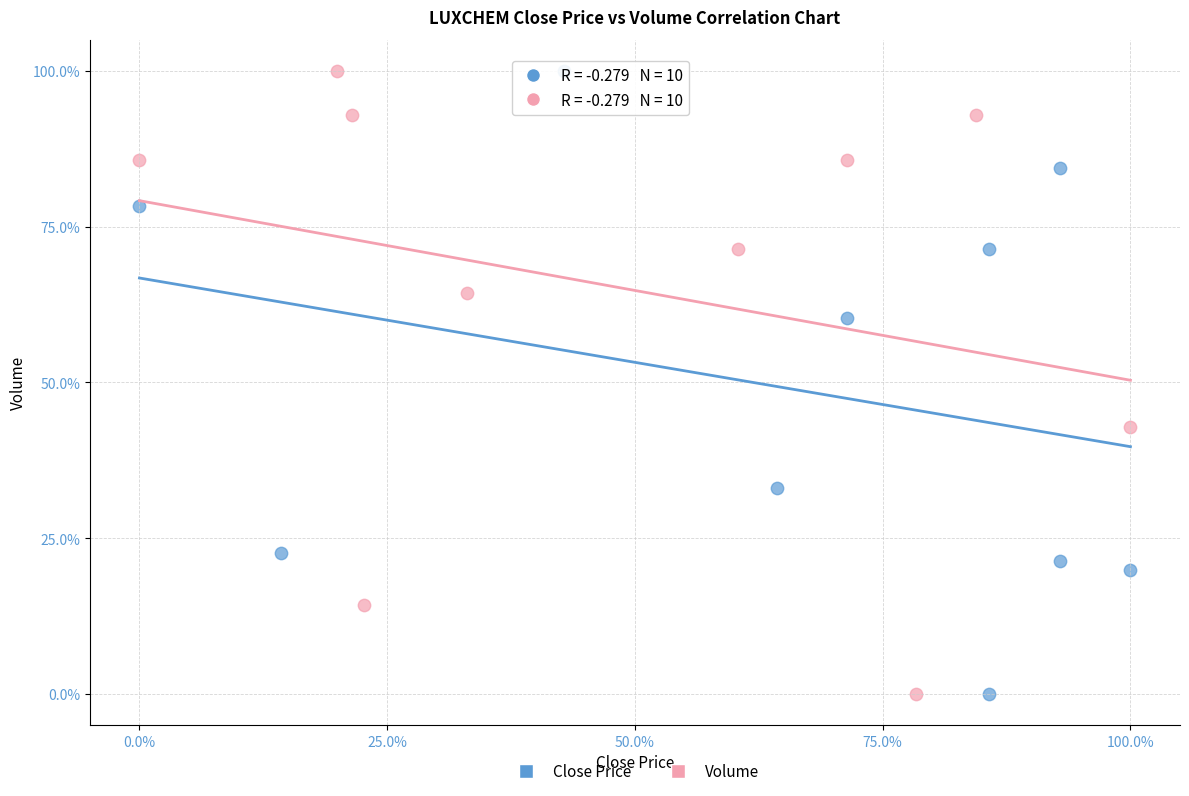

What are all the series names shown in the legend?

Close Price, Volume